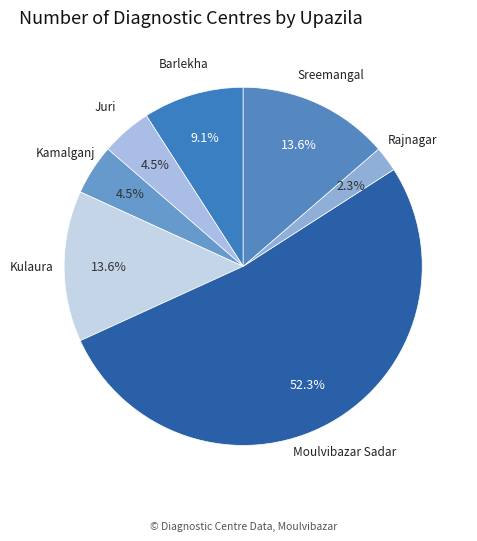

To the nearest percent, what is the difference between the largest and smallest slice percentages?

50%